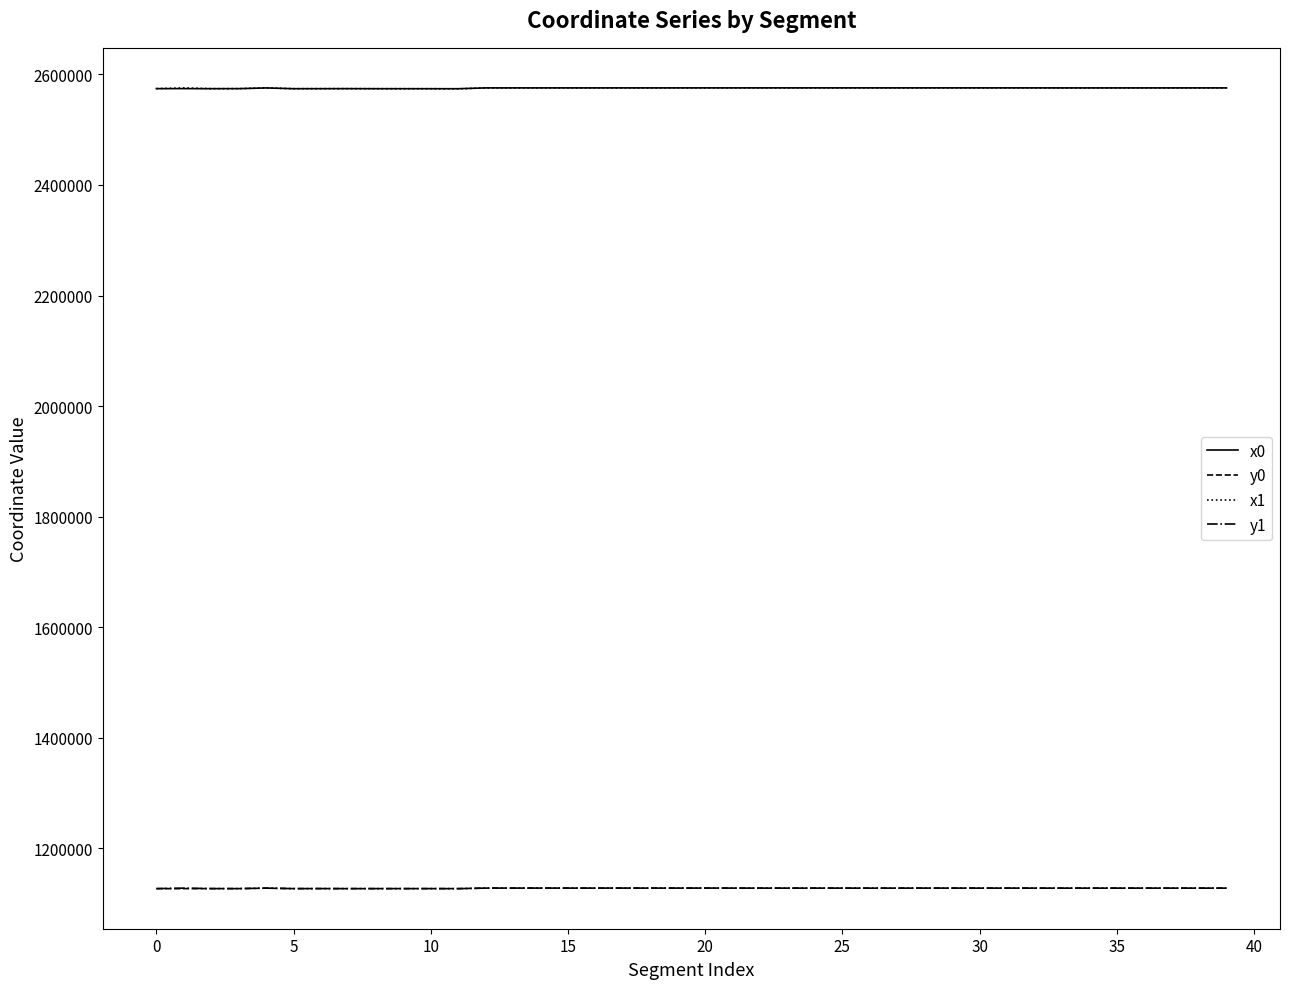

True or false: x1 and y0 intersect in this chart.

False